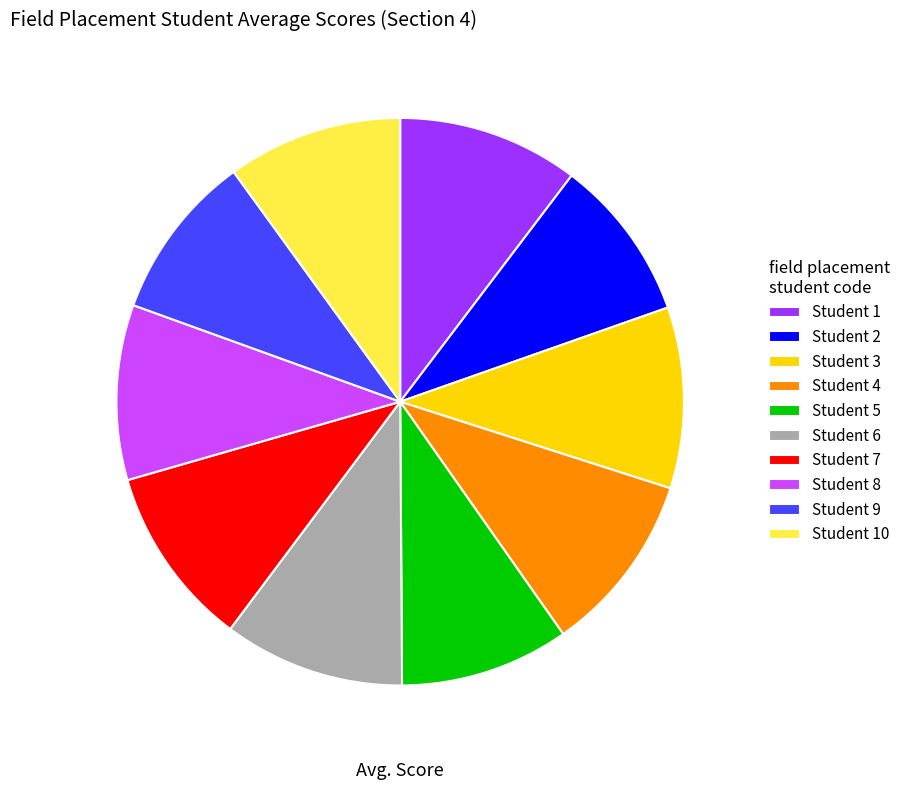

True or false: Student 3 accounts for 25% of the total.

False